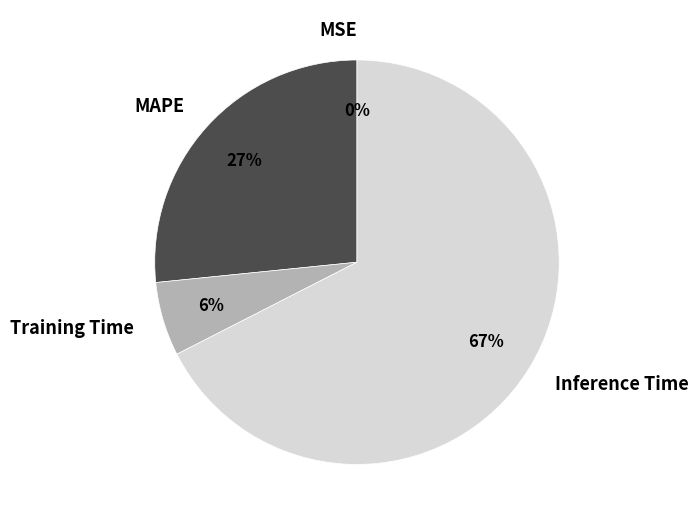

Which slice represents more than half of the pie?

Inference Time